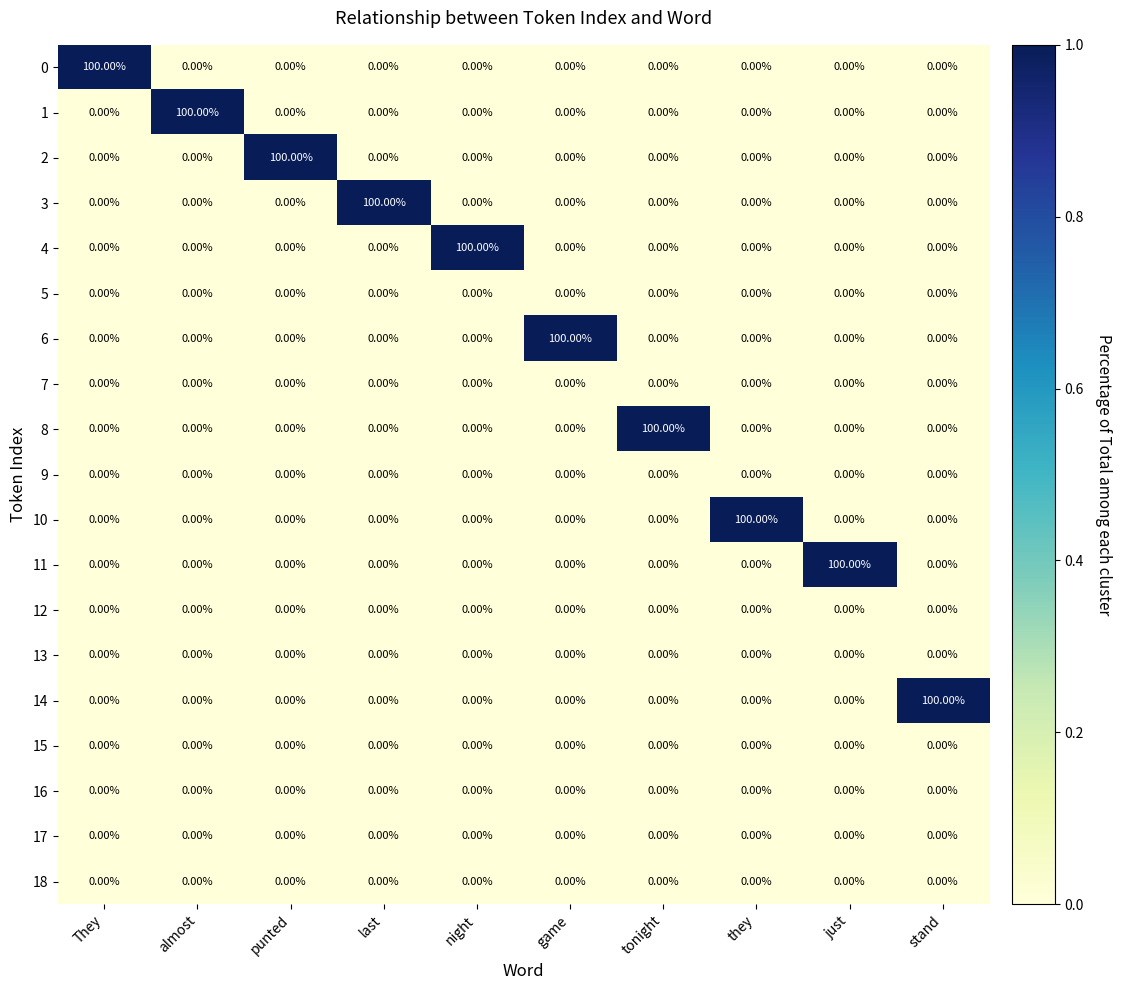

At how many categories does at least one series exceed 99?

10